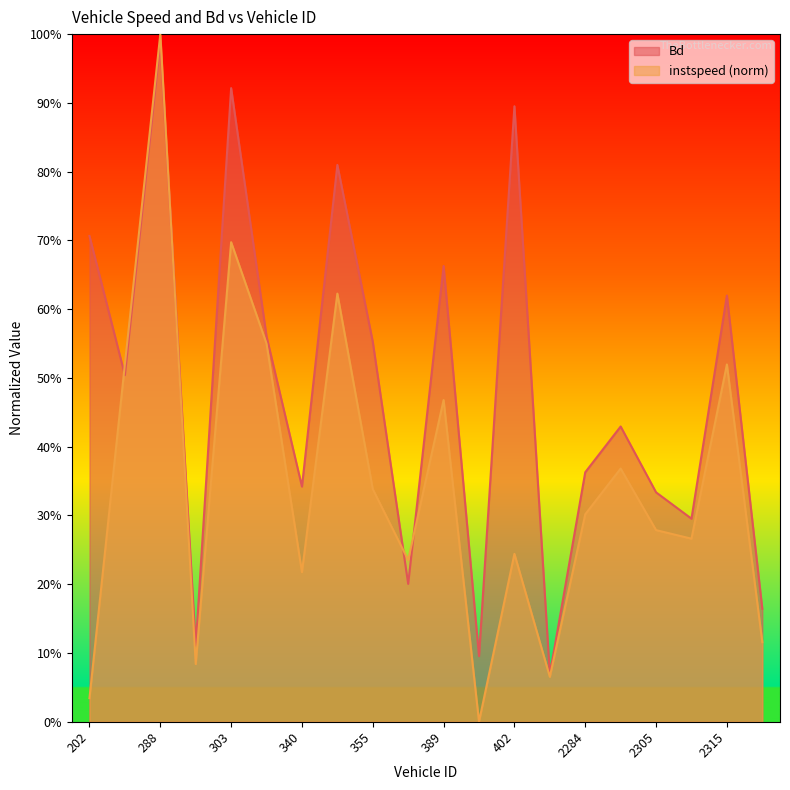

Which has a higher value, 399 or 2308?

2308